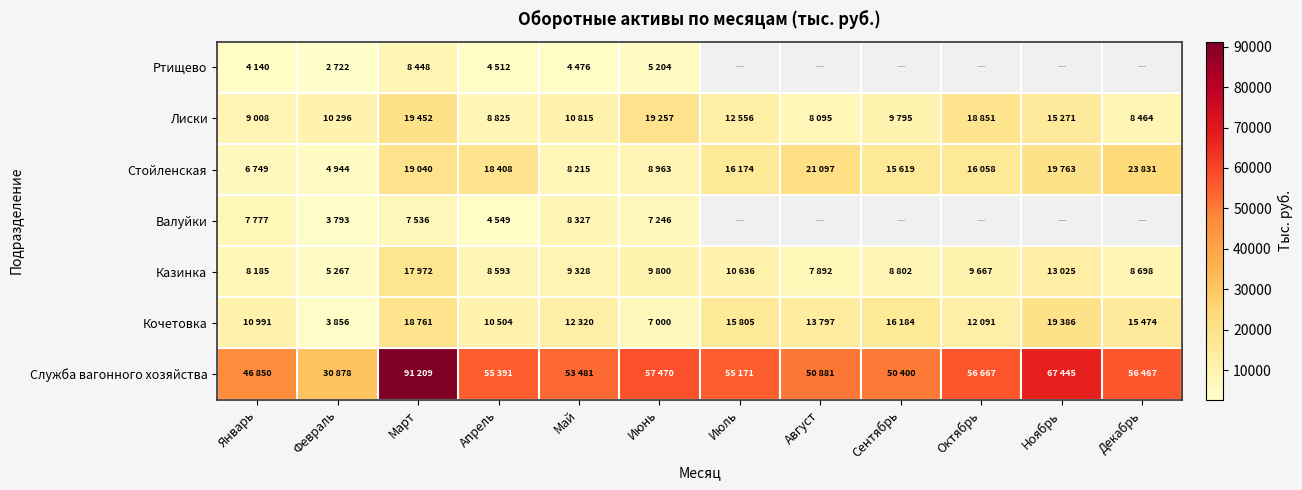

Rank the categories by Кочетовка value from highest to lowest.

Ноябрь, Март, Сентябрь, Июль, Декабрь, Август, Май, Октябрь, Январь, Апрель, Июнь, Февраль